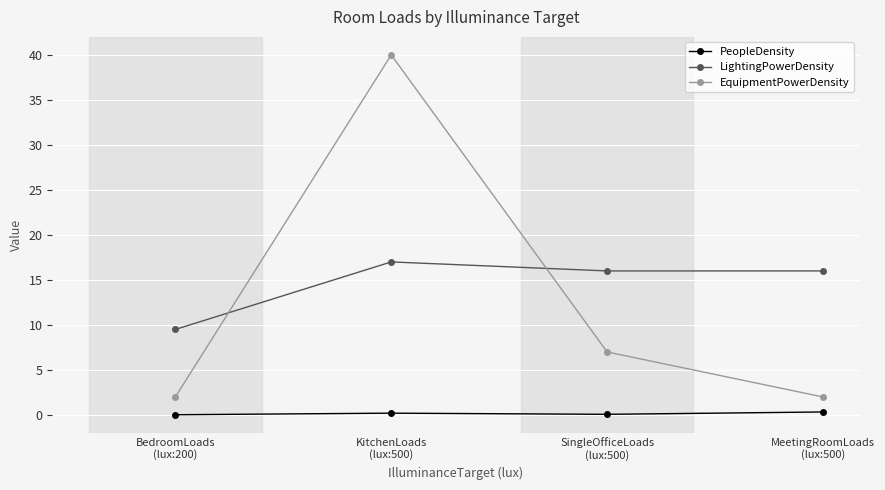

True or false: PeopleDensity and EquipmentPowerDensity intersect in this chart.

False